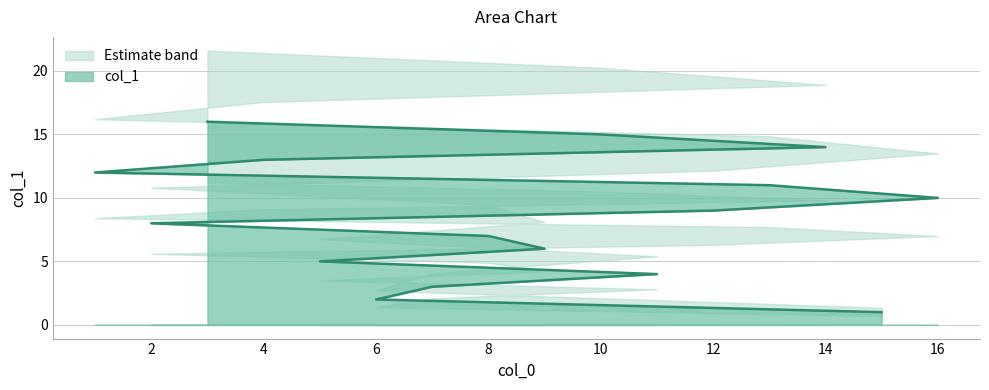

What is the difference between the values at 10 and 9?

9